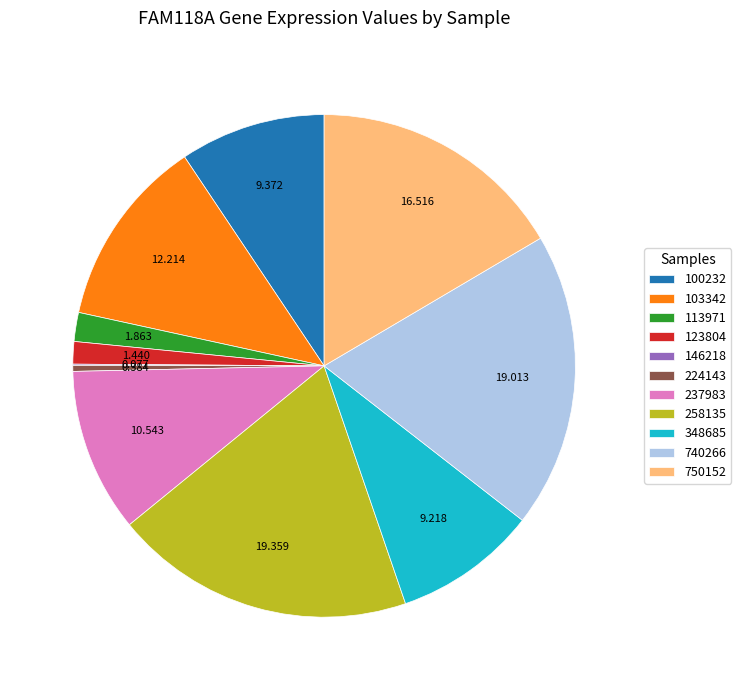

Is there a majority slice in this chart?

No